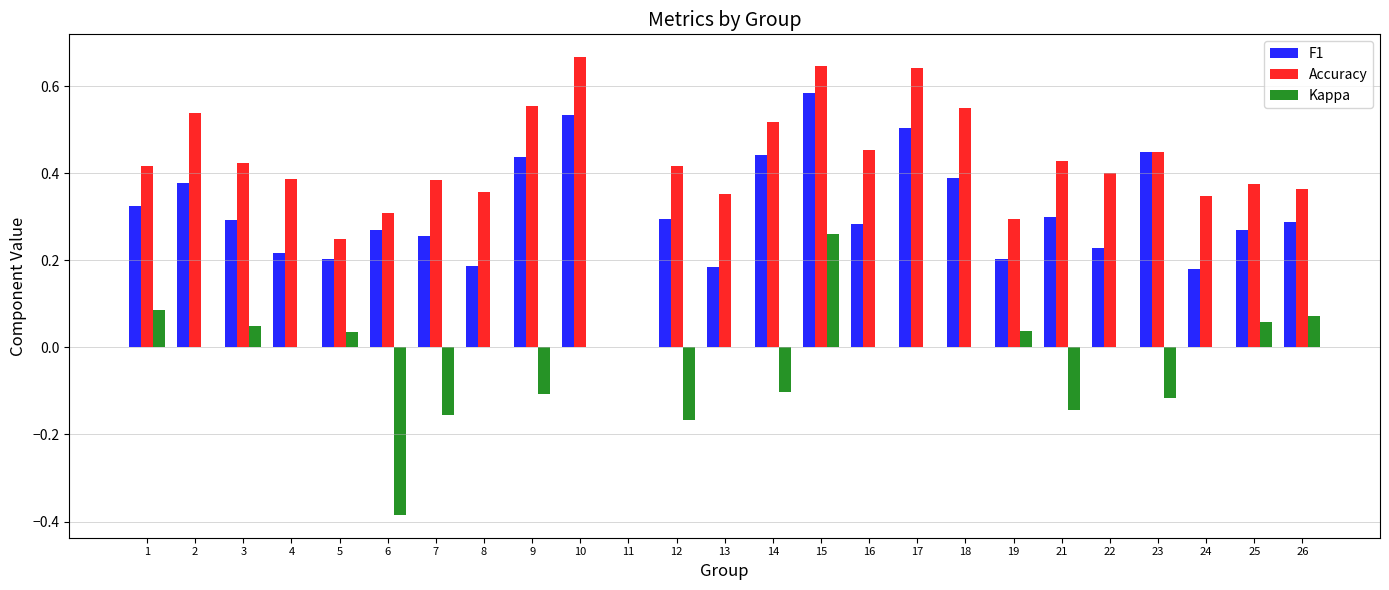

What is the sum of the Accuracy values at 17 and 10?

1.3